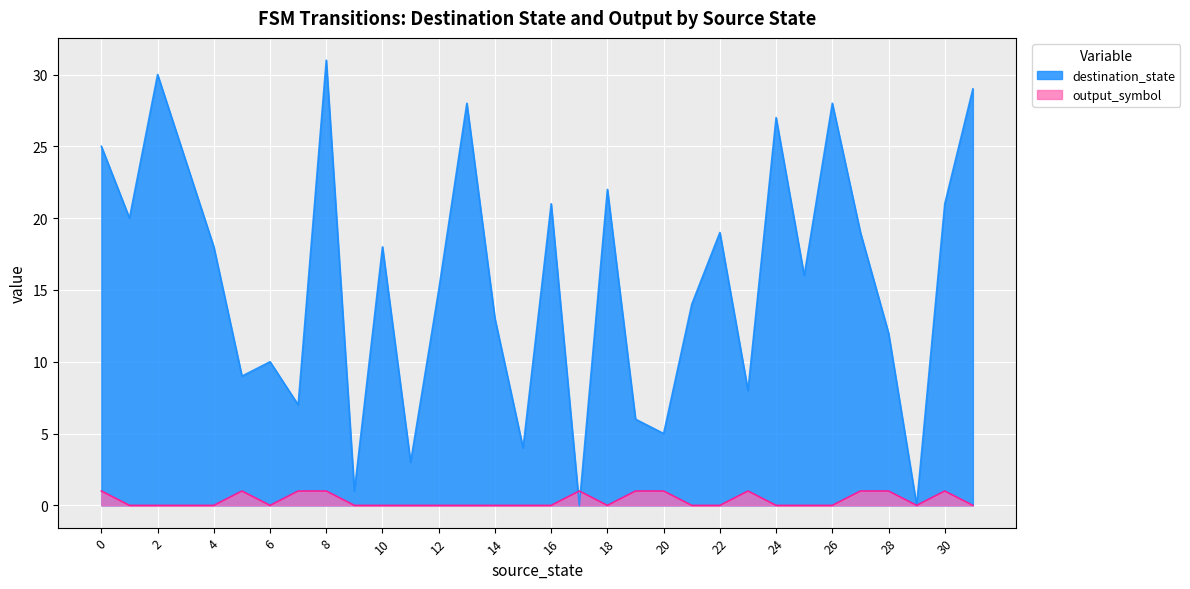

Reading left to right, list all the values displayed in this chart.

destination_state: 0=25	1=20	2=30	3=24	4=18	5=9	6=10	7=7	8=31	9=1	10=18	11=3	12=15	13=28	14=13	15=4	16=21	17=0	18=22	19=6	20=5	21=14	22=19	23=8	24=27	25=16	26=28	27=19	28=12	29=0	30=21	31=29
output_symbol: 0=1	1=0	2=0	3=0	4=0	5=1	6=0	7=1	8=1	9=0	10=0	11=0	12=0	13=0	14=0	15=0	16=0	17=1	18=0	19=1	20=1	21=0	22=0	23=1	24=0	25=0	26=0	27=1	28=1	29=0	30=1	31=0